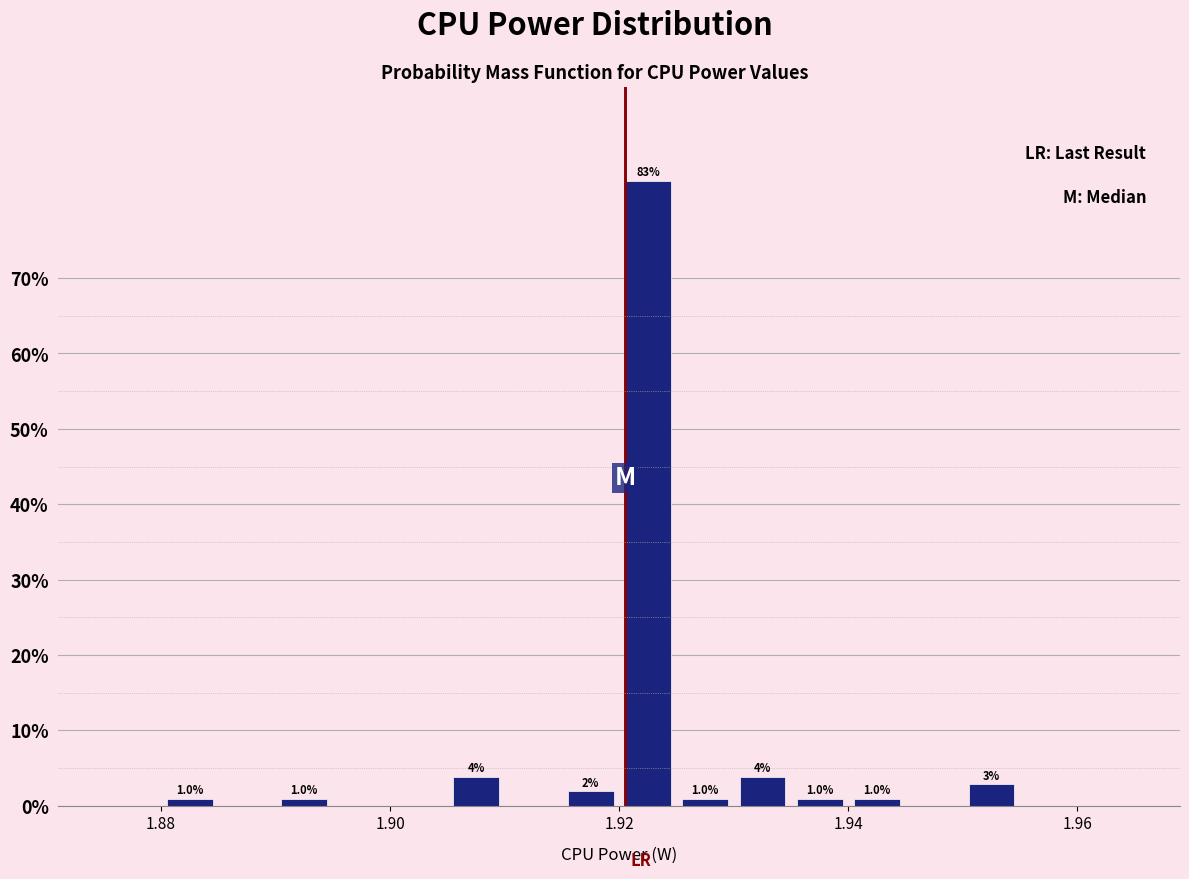

Around what value on the x-axis is the tallest bar? Give the approximate position of its centre, as read against the axis.

1.922